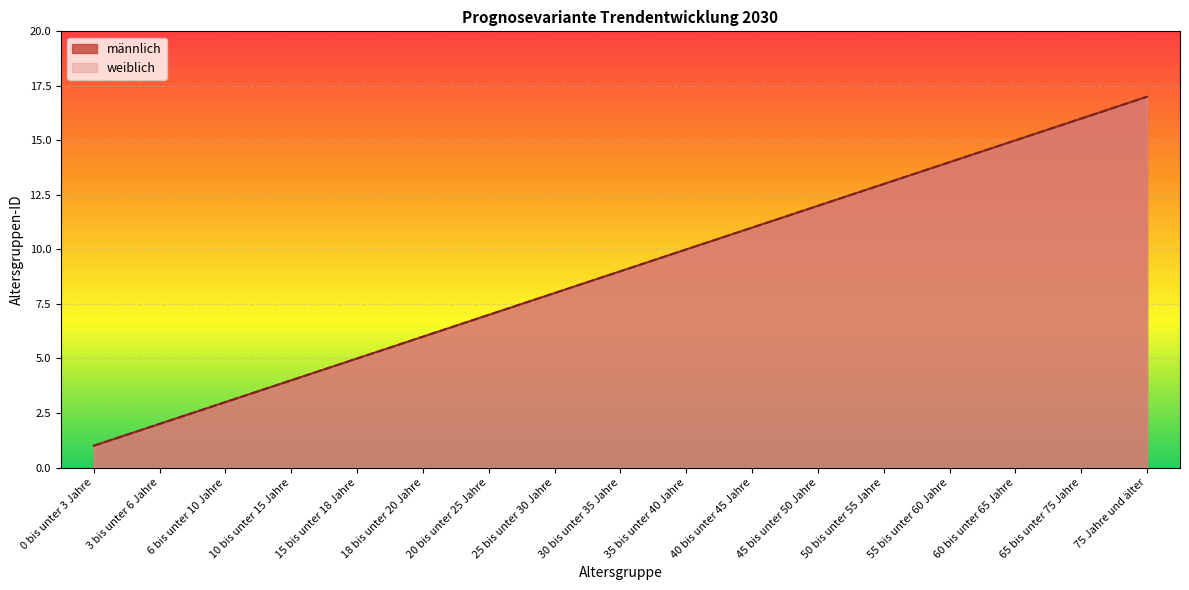

How many data points in männlich are less than 9?

8